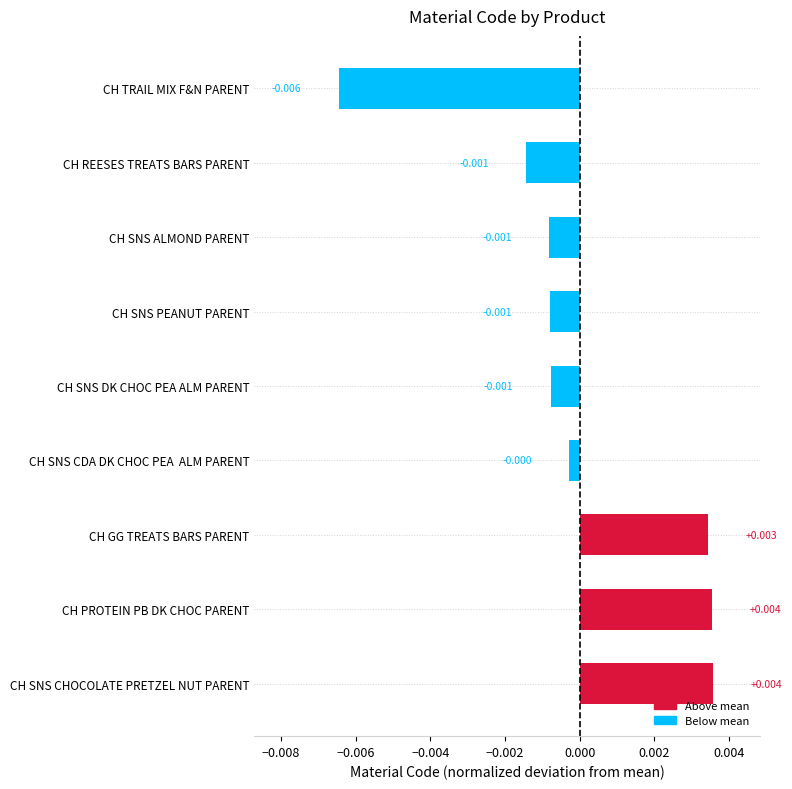

How many distinct data groups are displayed?

1